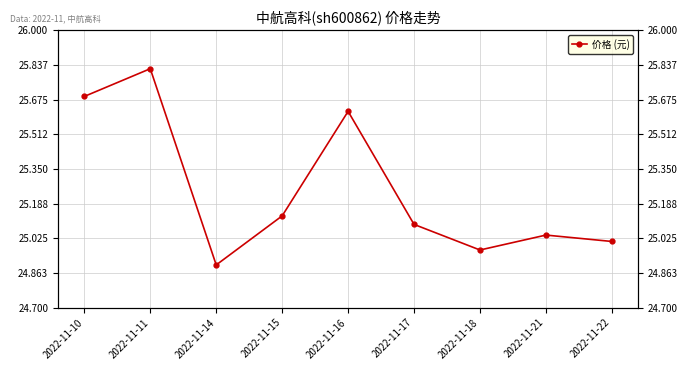

Rank the categories by value from lowest to highest.

2022-11-14, 2022-11-18, 2022-11-22, 2022-11-21, 2022-11-17, 2022-11-15, 2022-11-16, 2022-11-10, 2022-11-11